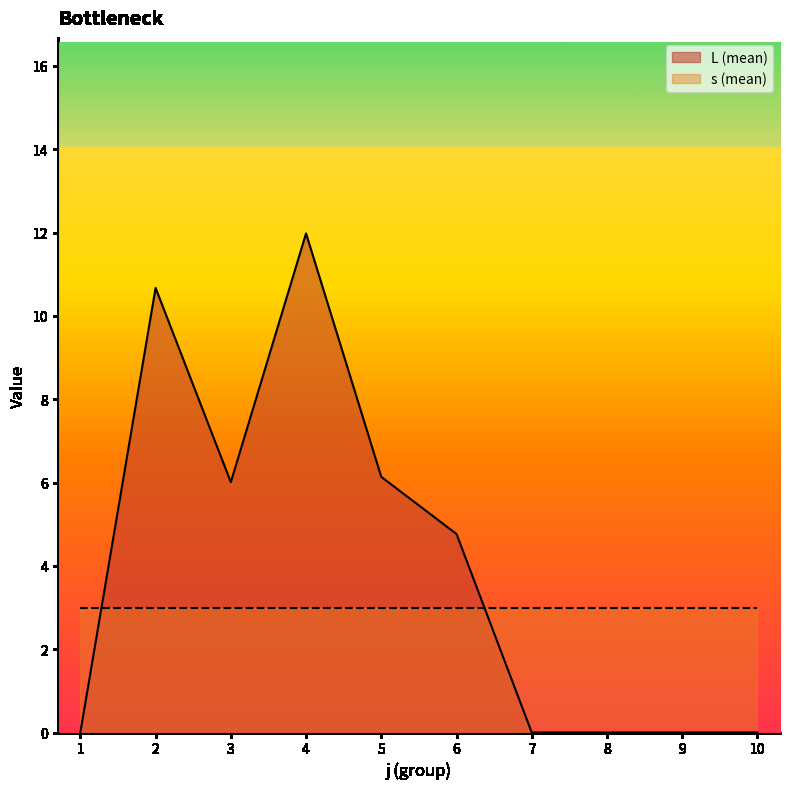

True or false: L_mean has more than 0 points higher than both neighbors.

True